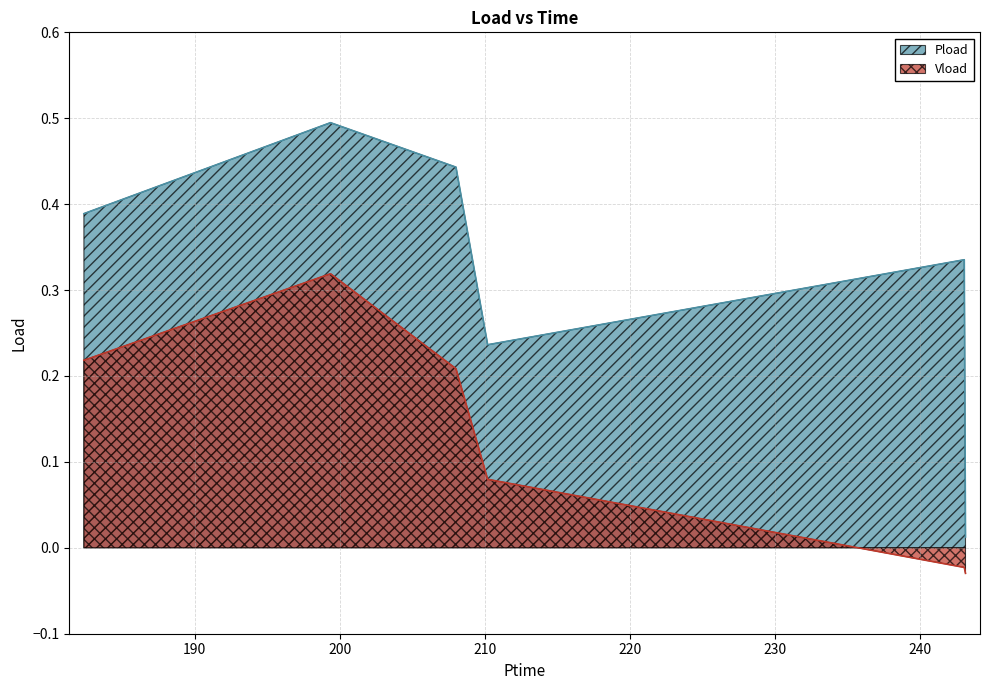

How many data points in Vload are less than 0?

2